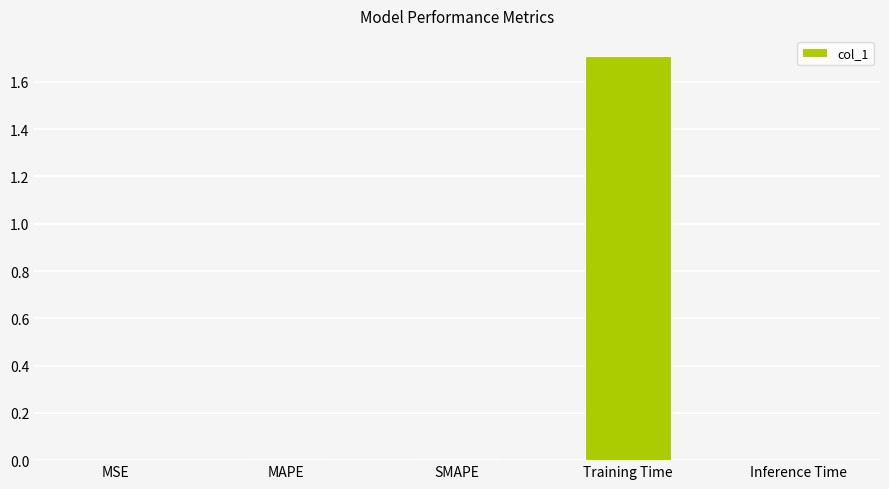

Is it true that the value at MAPE is 0.0?

True